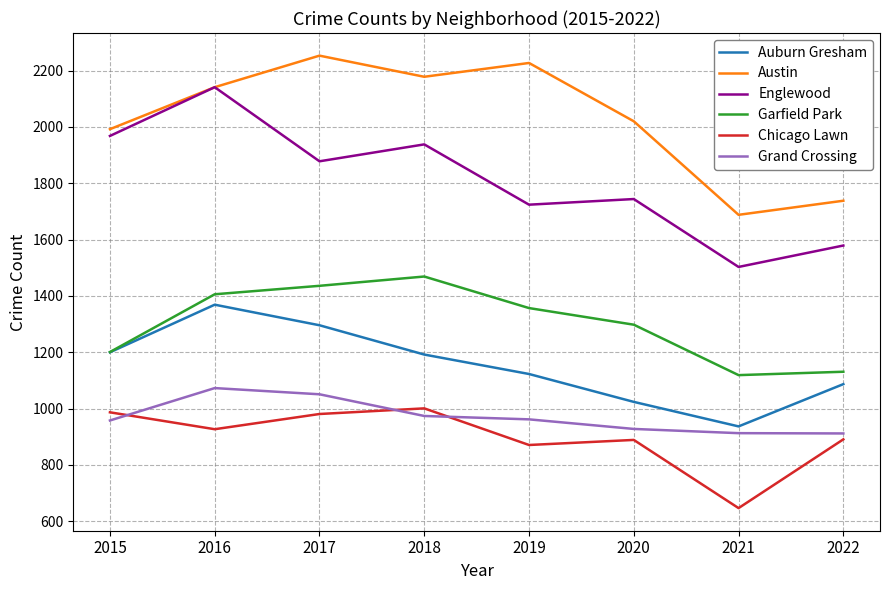

What is the highest value of the Chicago Lawn series?

1001